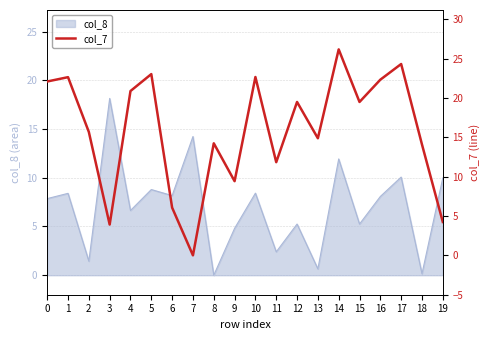

Reading right to left, transcribe all the data shown in this chart.

4.2	14.1	24.3	22.3	19.5	26.2	14.9	19.5	11.8	22.6	9.4	14.2	0.0	6.1	23.0	20.9	3.9	15.7	22.6	22.1